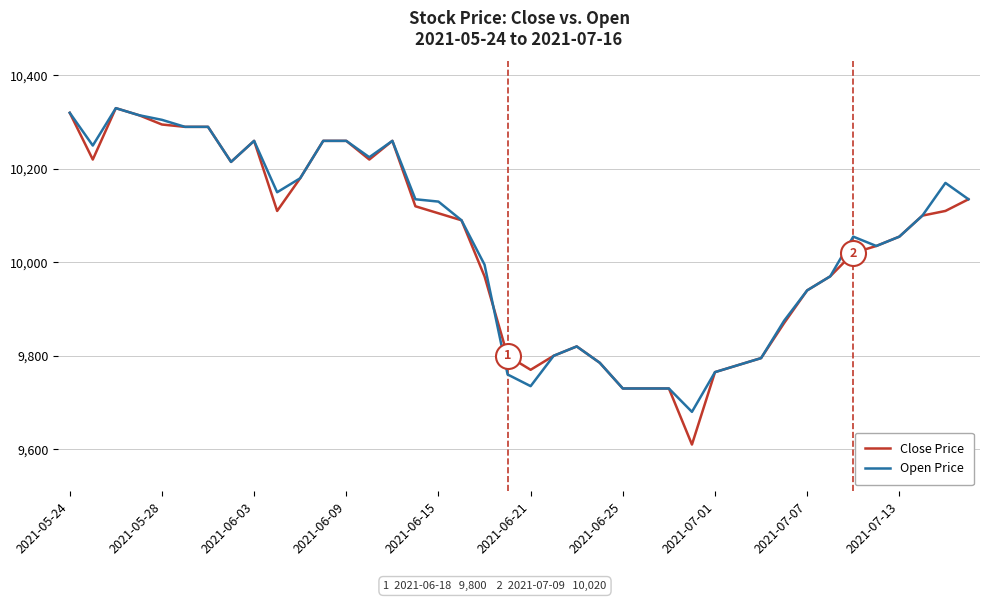

Does the chart display data point markers on the line(s)?

No